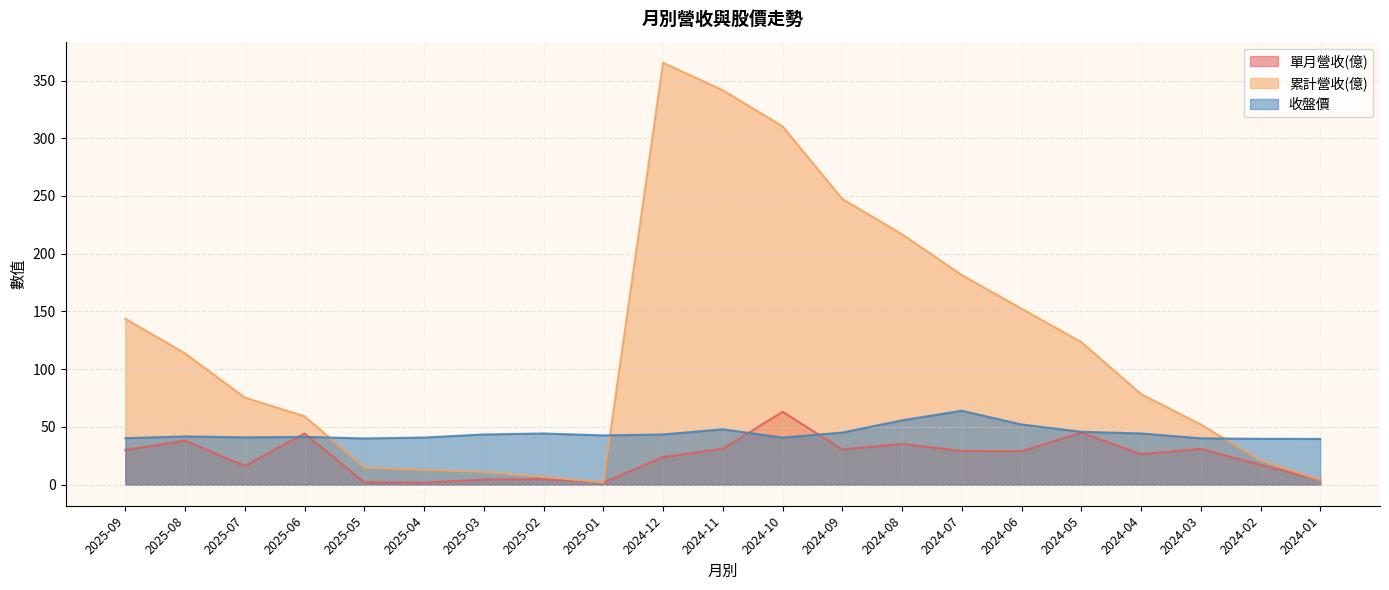

List the series in order of their overall mean, lowest first.

單月營收(億), 收盤價, 累計營收(億)